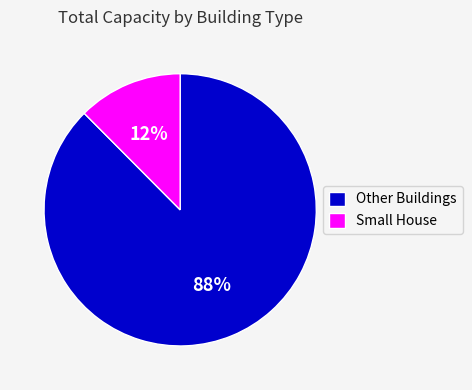

Rank the categories by value from highest to lowest.

Other Buildings, Small House